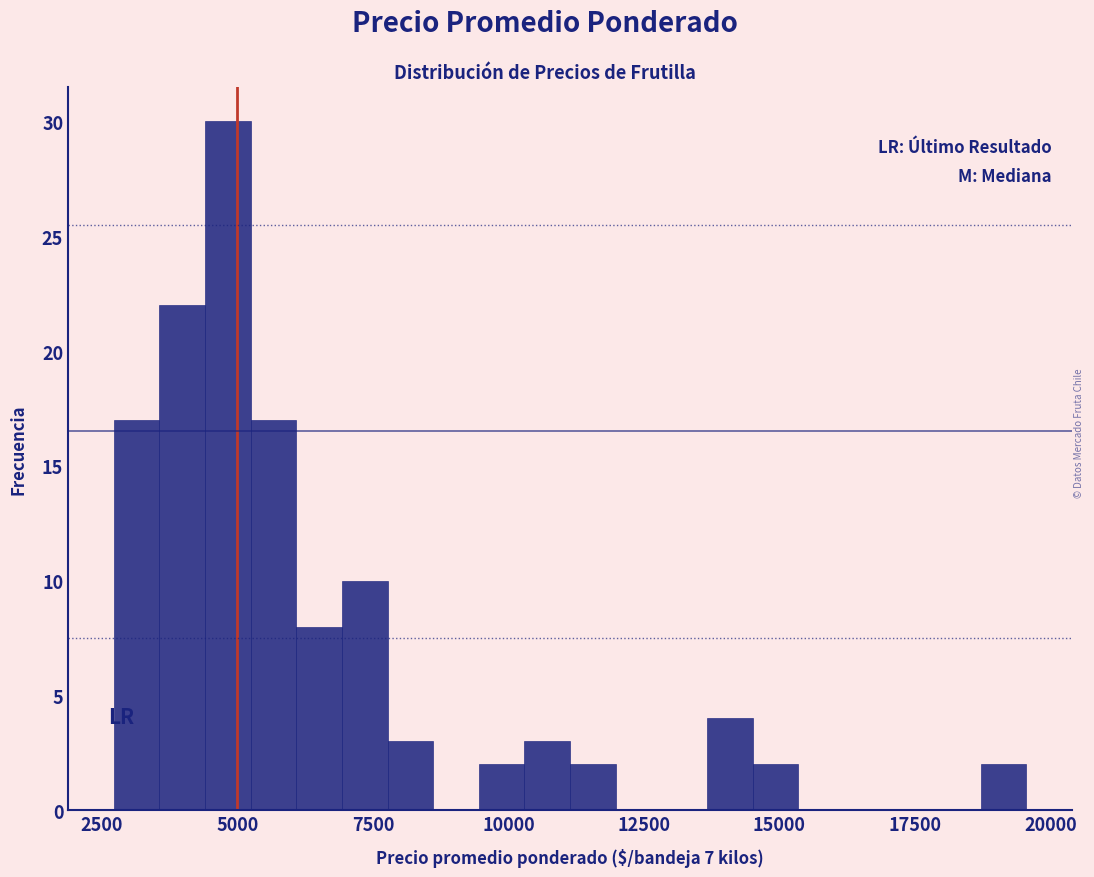

Read against the x-axis, roughly where is the centre of the tallest bar?

5000